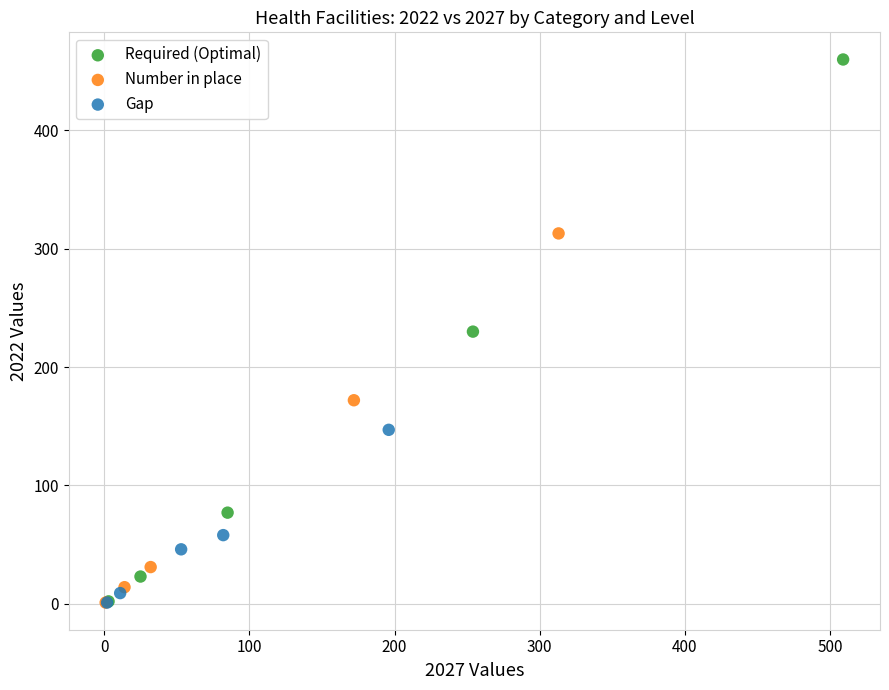

Which series contains the highest Y value?

Required (Optimal)